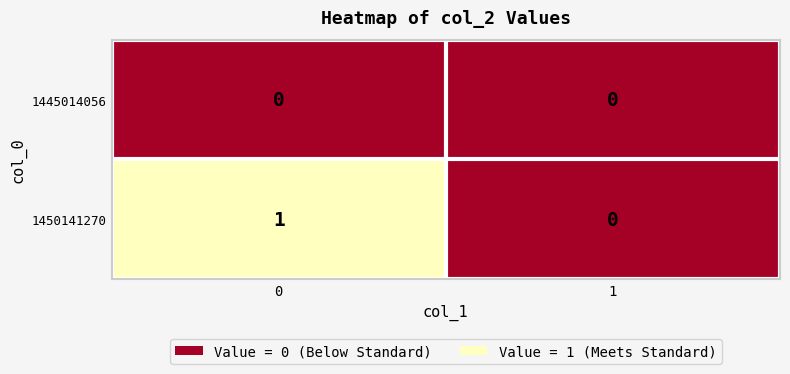

True or false: 1450141270 has a value of 2 at 0.

False